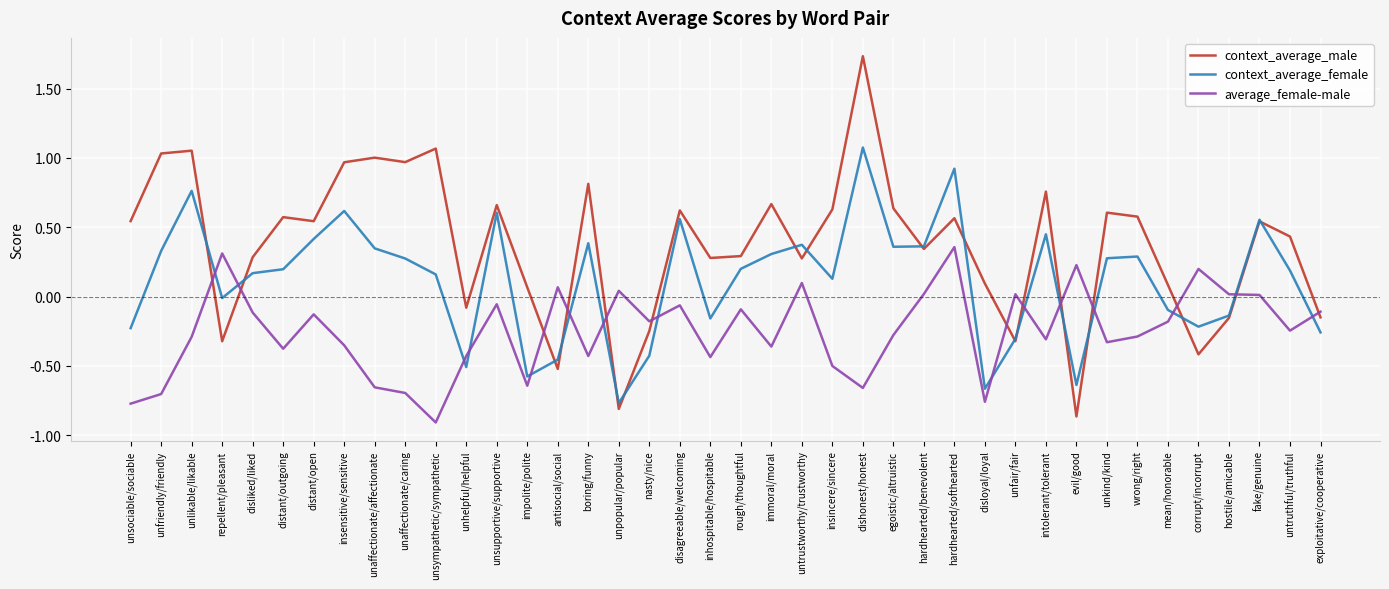

Which series has the widest spread of values?

context_average_male